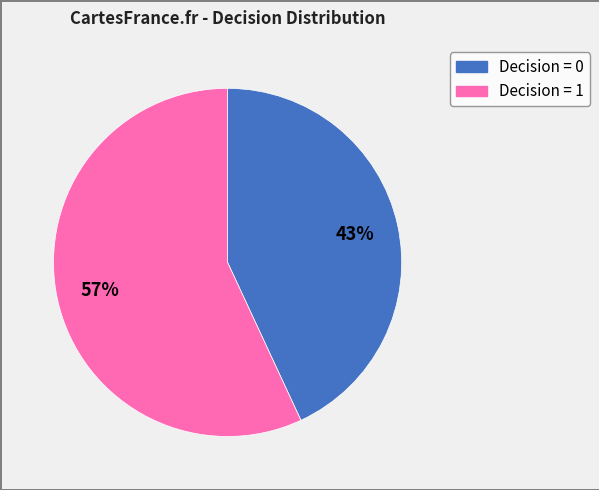

Count the number of slices in the pie.

2